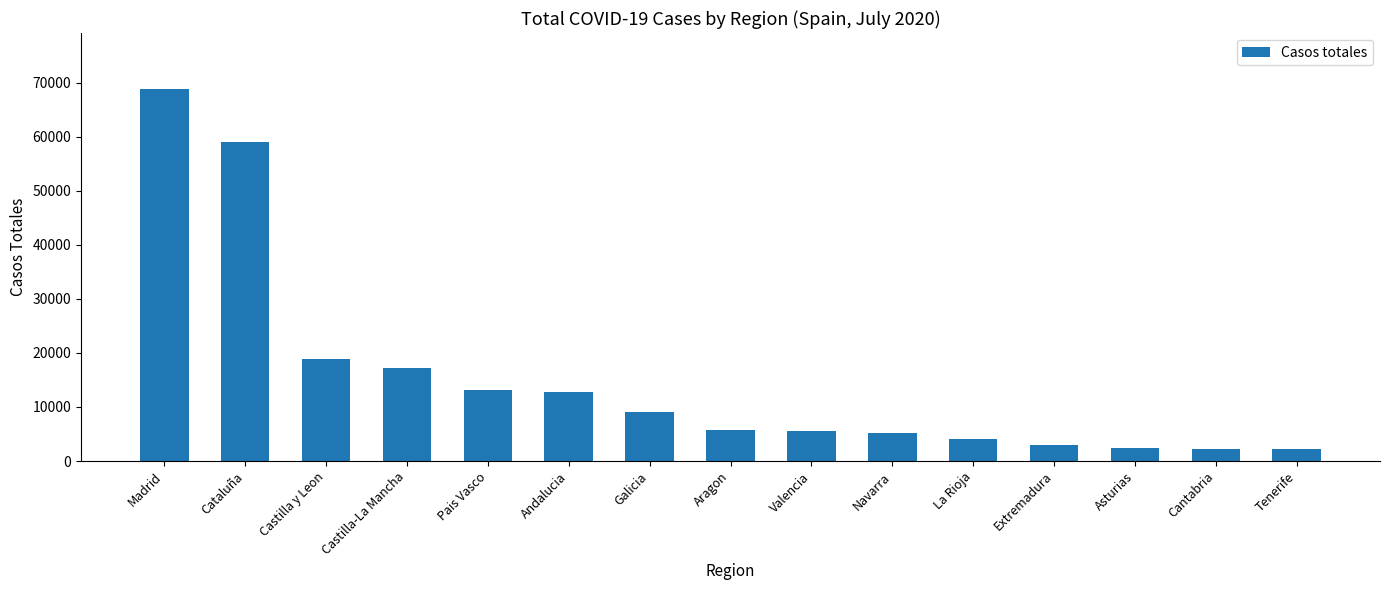

What is the greatest value displayed?

68852